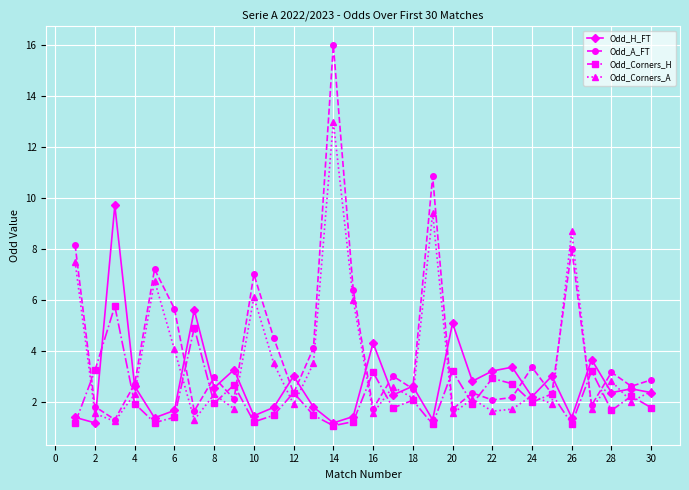

What is the smallest value displayed?

1.1